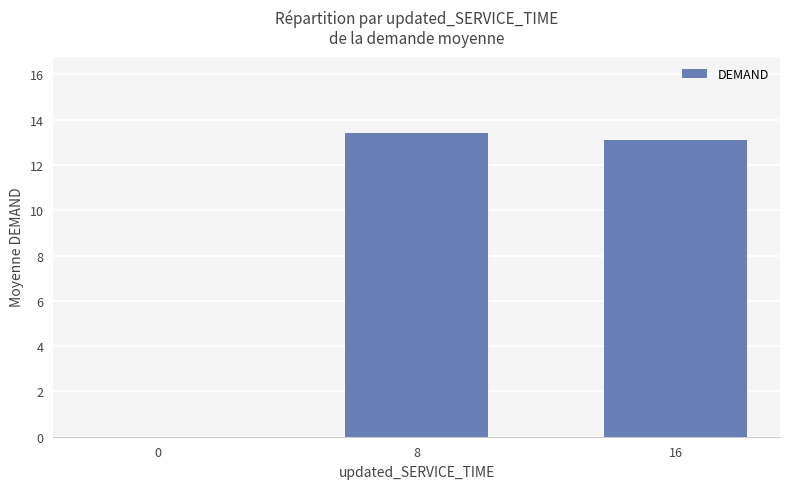

Reading left to right, extract all data points from this chart.

0.0	13.4	13.1